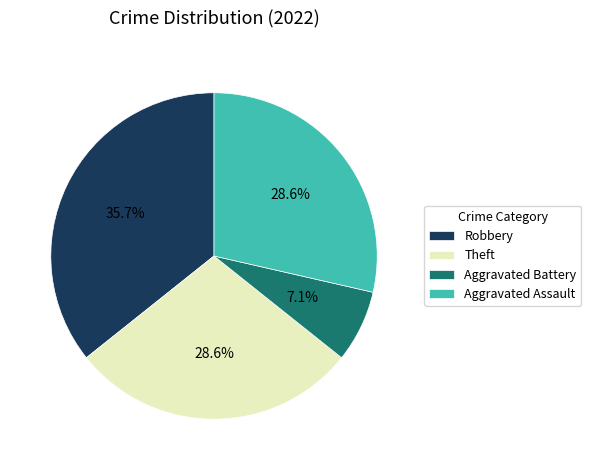

How many segments does this pie chart have?

4